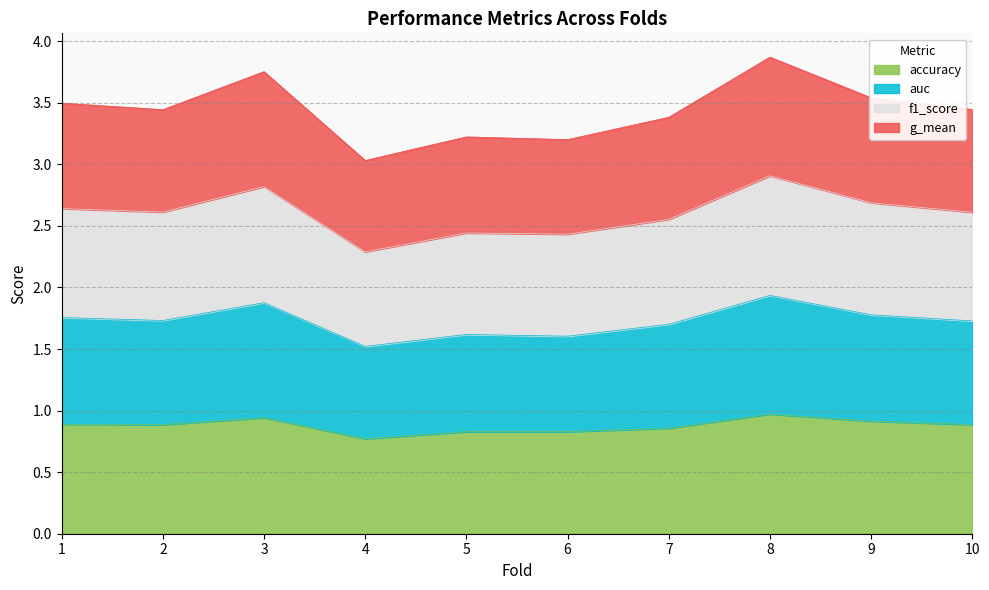

What is the total value across all series at 4?

3.0